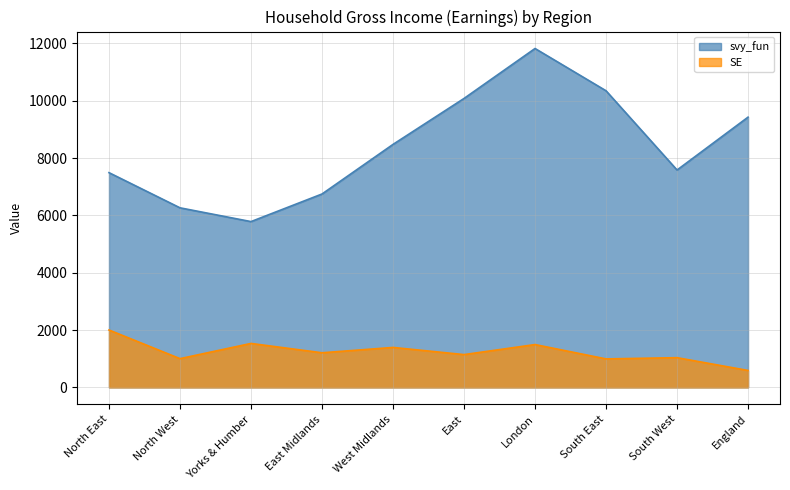

True or false: svy_fun has more than 0 points higher than both neighbors.

True